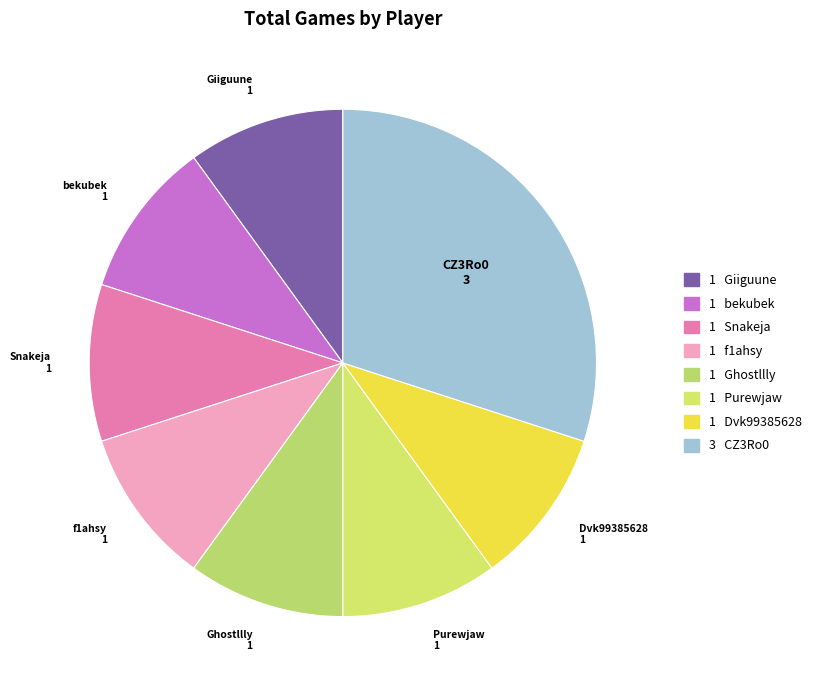

Which category has the biggest portion of the pie?

CZ3Ro0